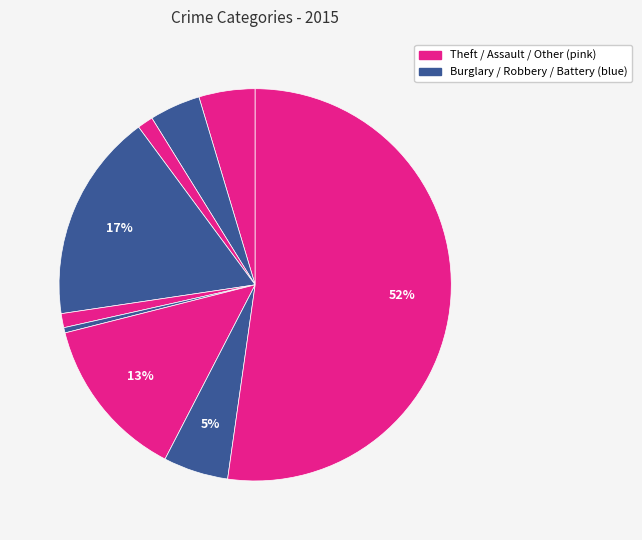

Is there any slice that represents more than half of the pie?

Yes